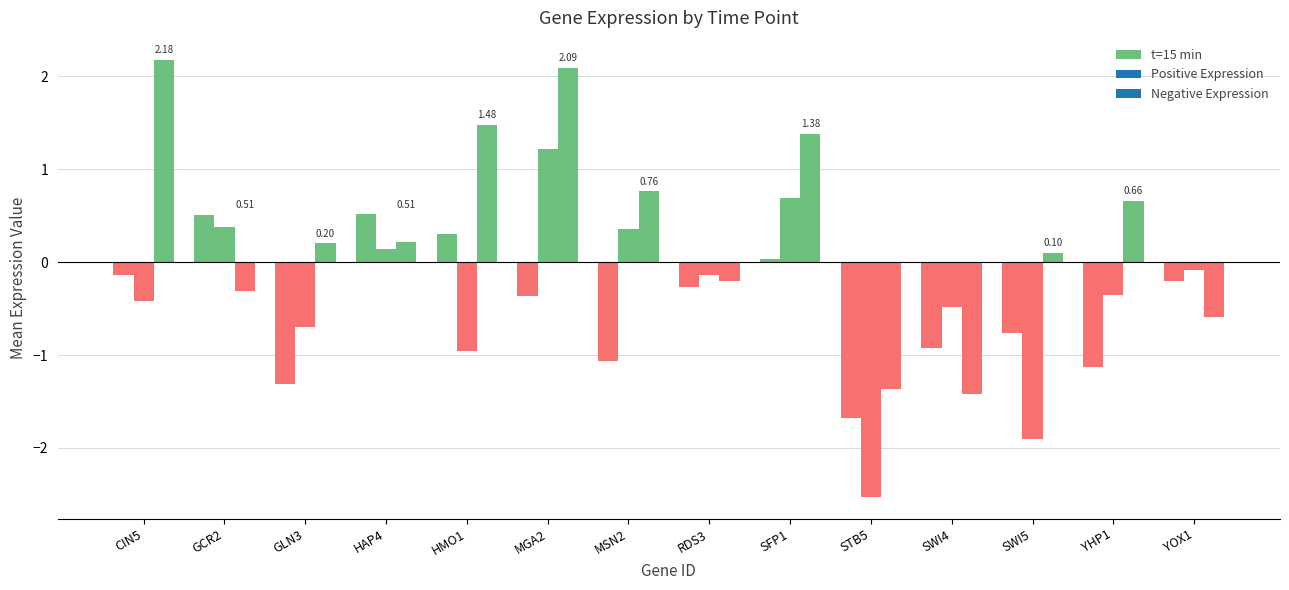

The chart shows a value of -0.3 at MGA2. True or false?

False